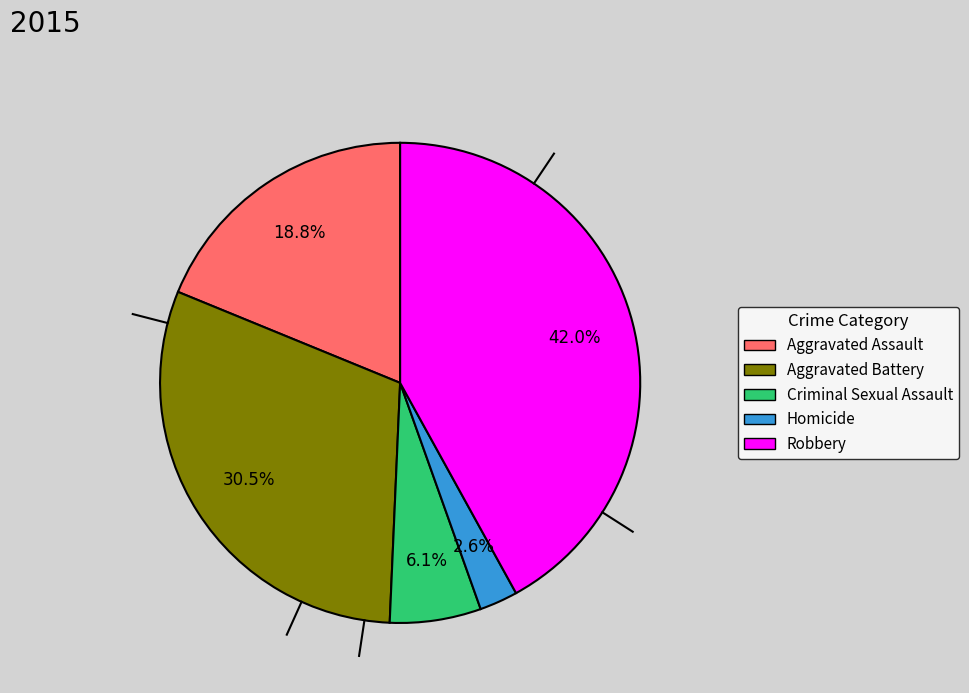

Which slice is the smallest?

Homicide